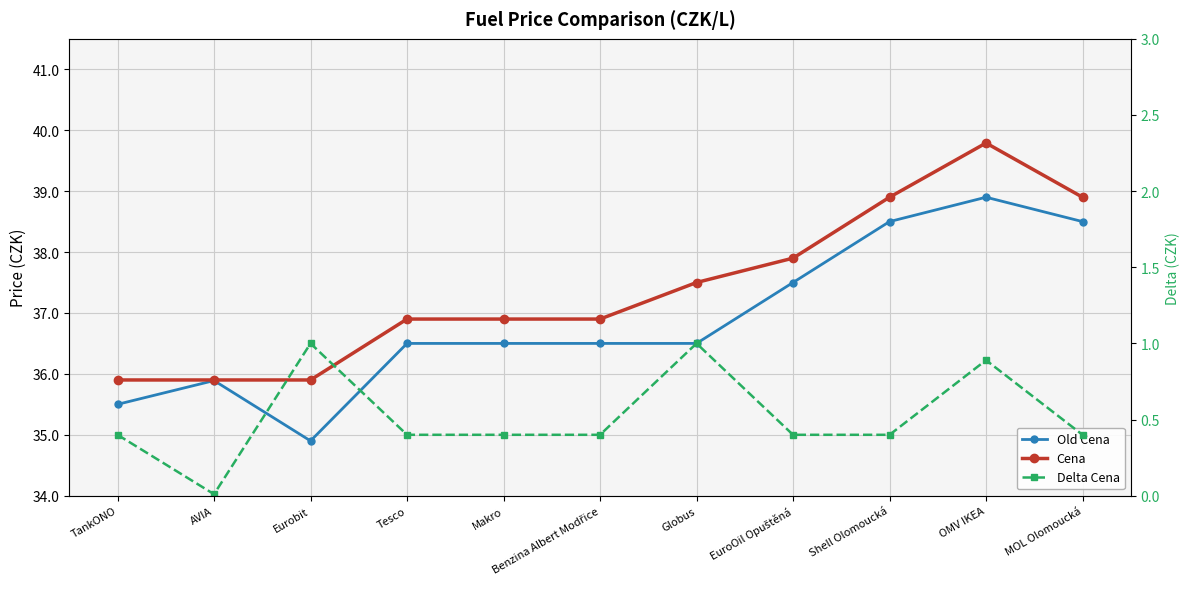

Count the number of data series in this chart.

3